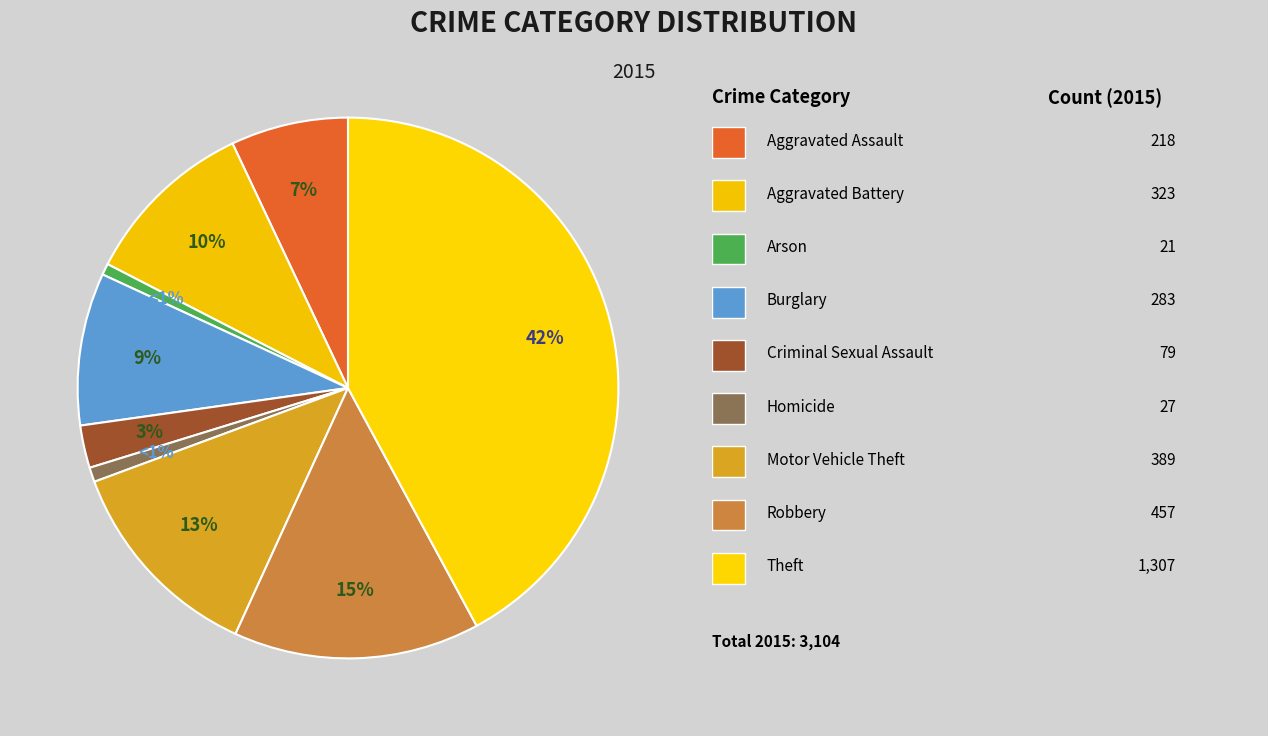

How many slices are in this pie chart?

9